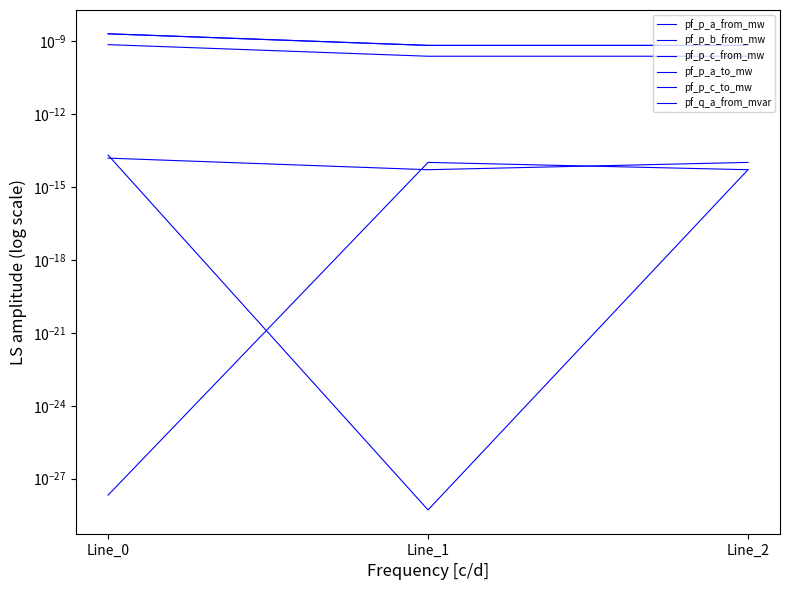

Which series has the widest spread of values?

pf_p_c_from_mw